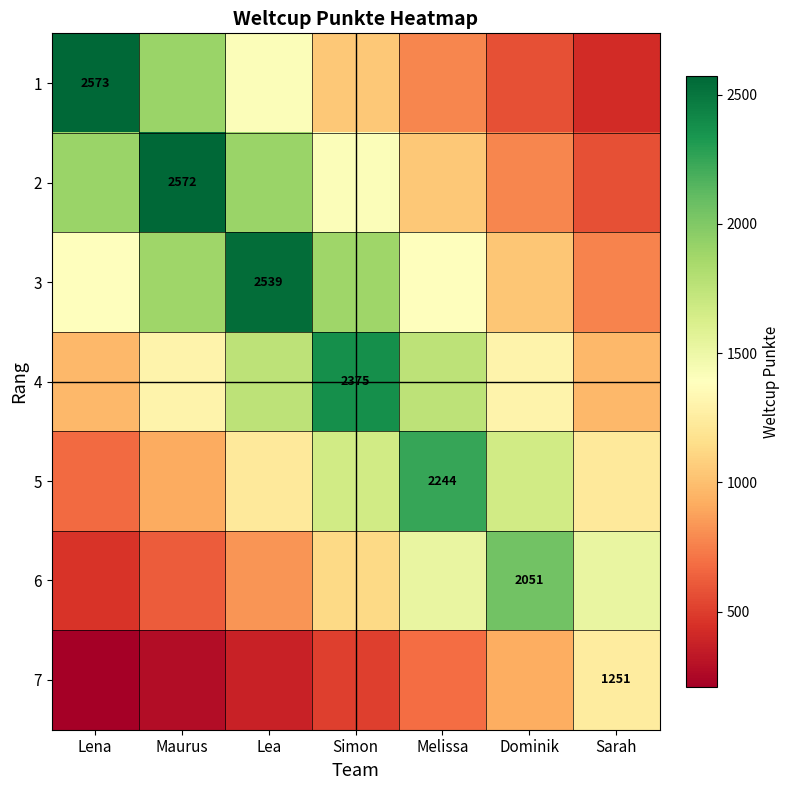

The value of 3 at Sarah is 526.0. True or false?

False